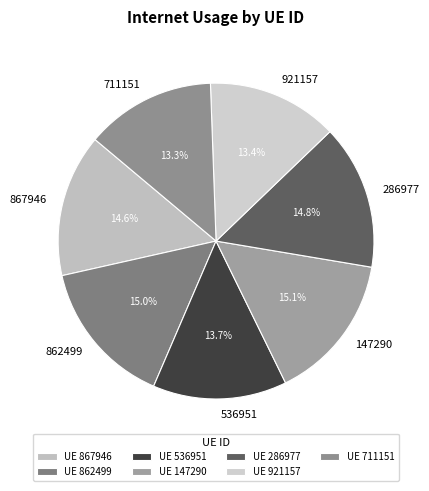

What percentage is the 921157 slice, to the nearest percent?

13%